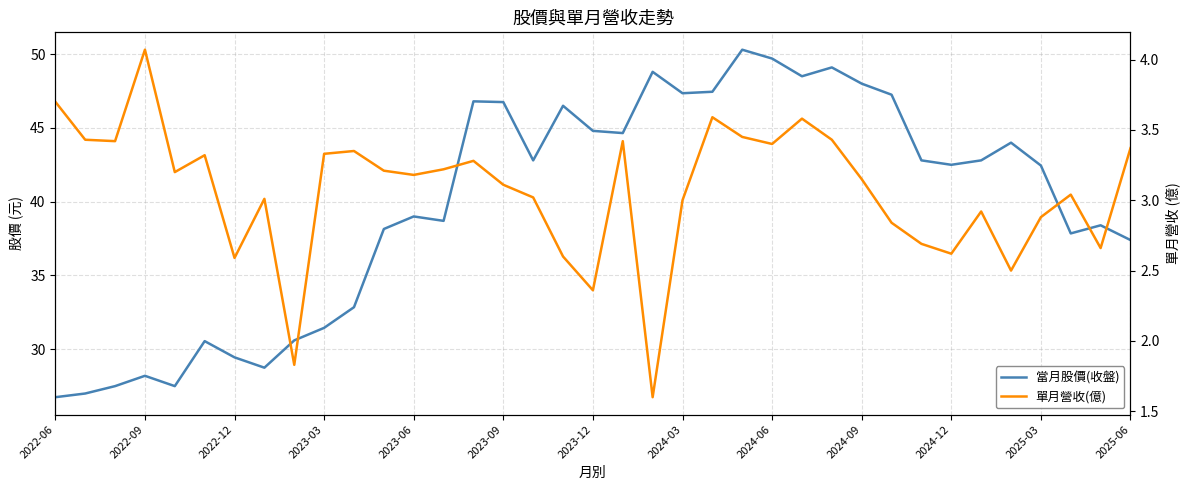

True or false: 當月股價(收盤) has a value of 20.3 at 2025-06.

False